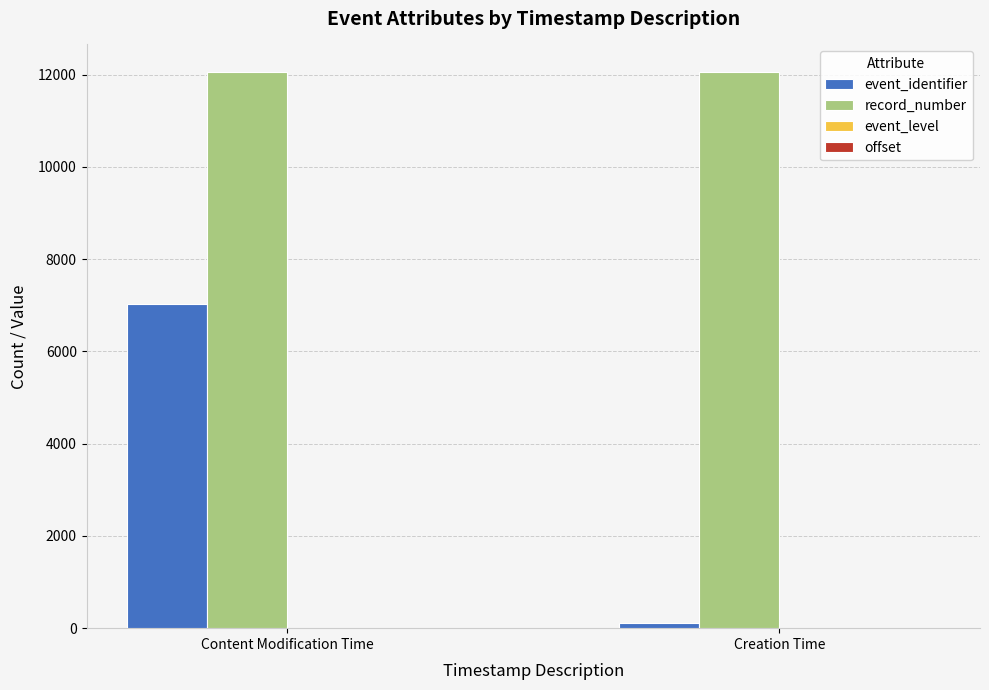

Count the number of data series in this chart.

3